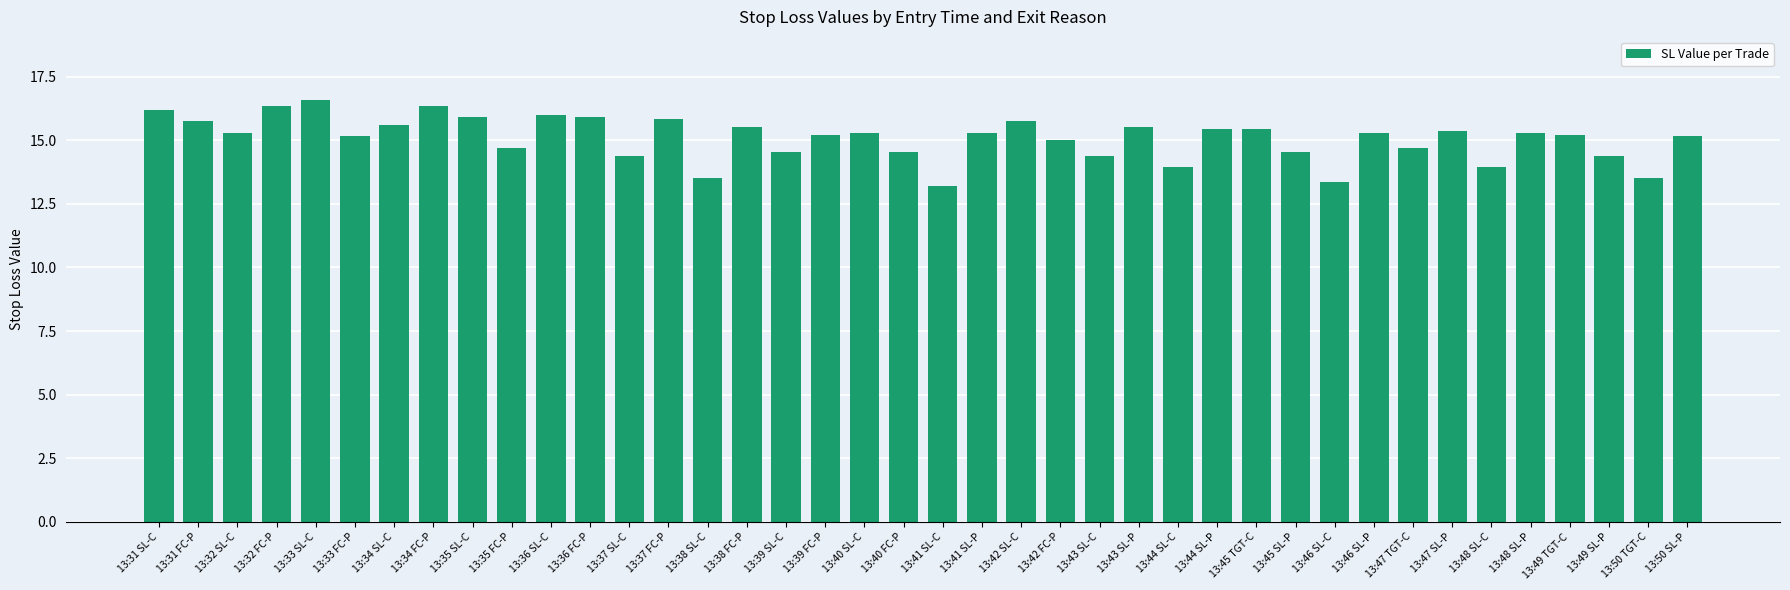

How many categories are shown in the chart?

40